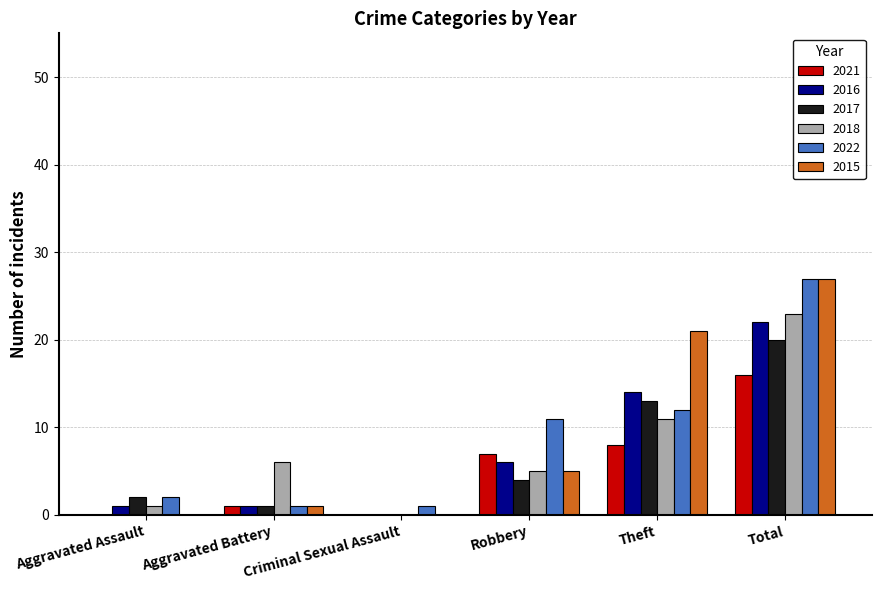

What is the approximate value of 2015 at Robbery, to the nearest 5?

5